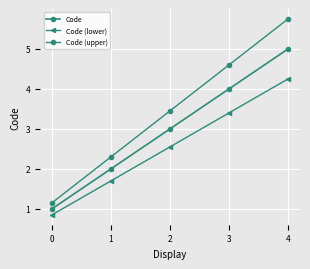

Is this an area chart (filled region under the line)?

No